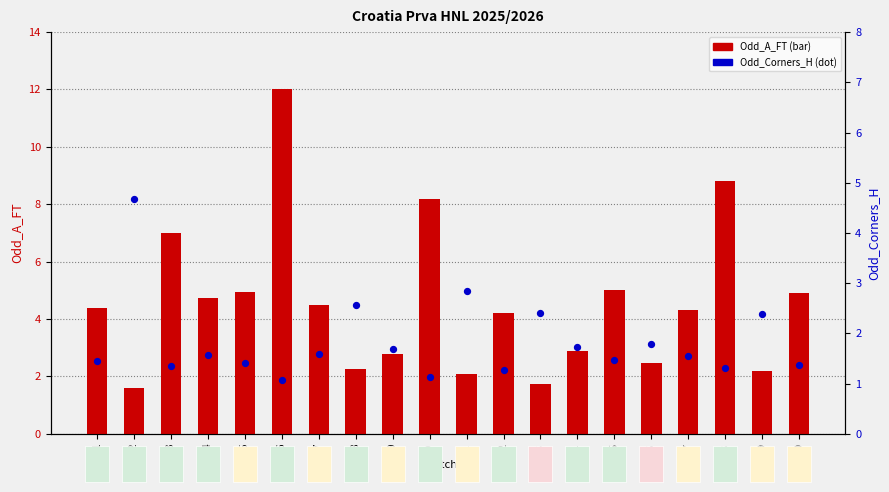

What are all the series names shown in the legend?

Odd_A_FT, Odd_Corners_H